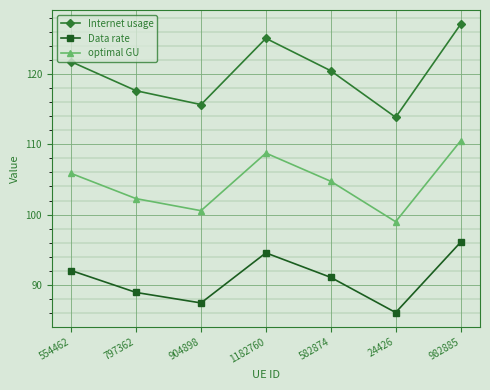

True or false: Internet usage and optimal GU intersect in this chart.

False